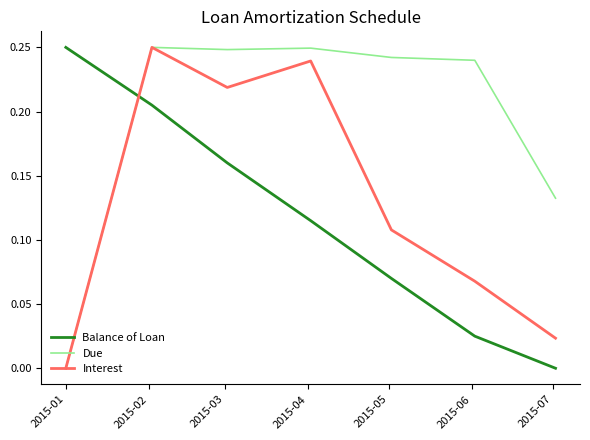

How many intersections are there between Balance of Loan and Due?

1